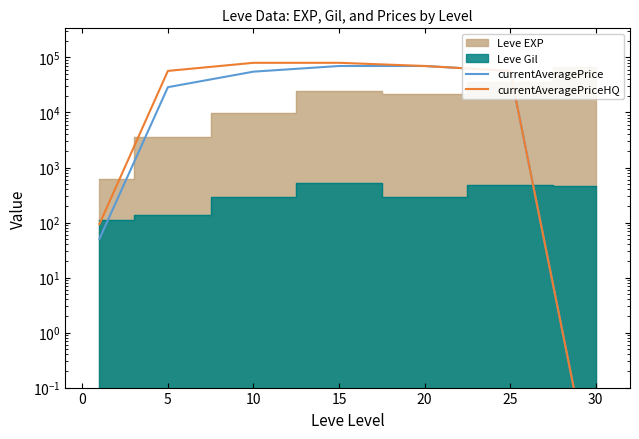

How many lines are shown in the chart?

2